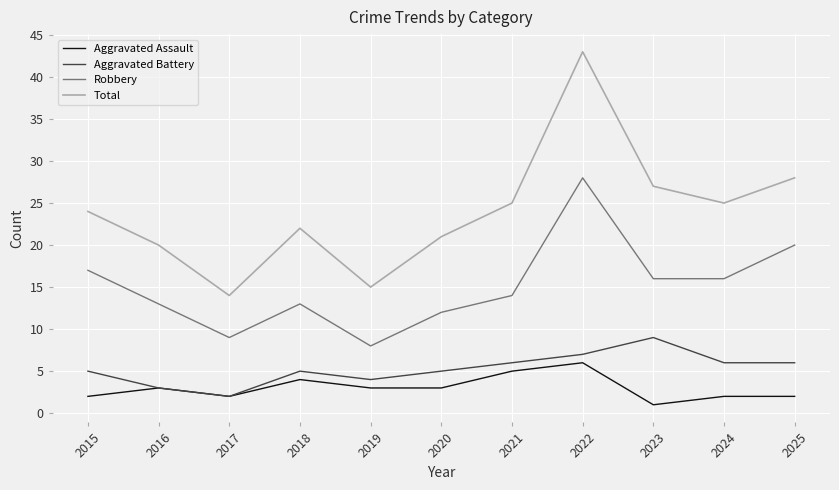

In Robbery, how many points are higher than both neighbors (excluding endpoints)?

2